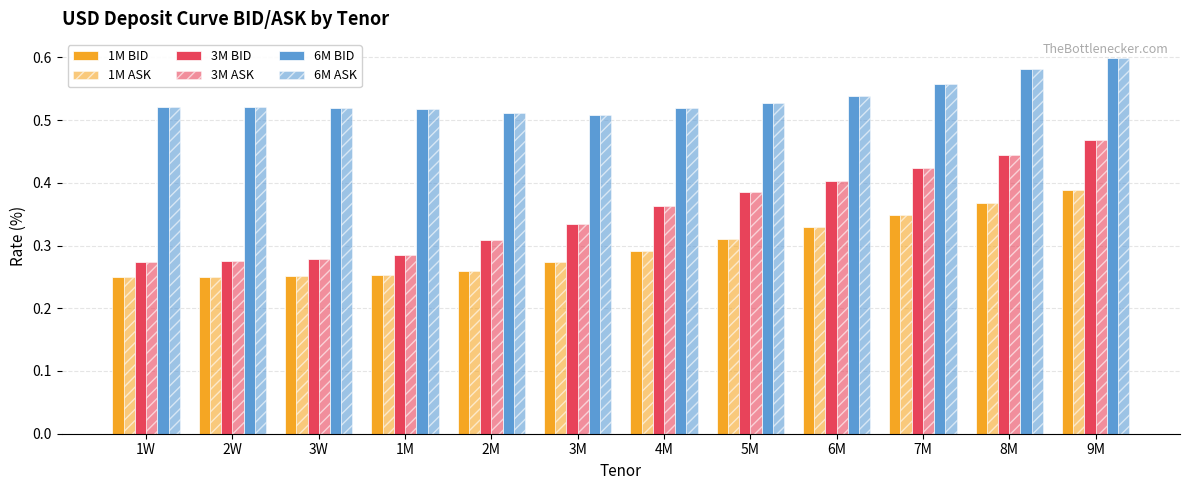

How many data points does each series have?

12